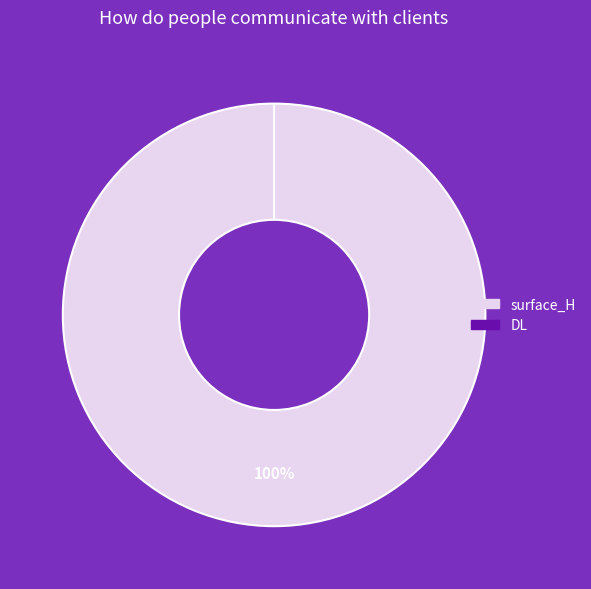

Combined, do surface_H and DL account for over 50%?

Yes